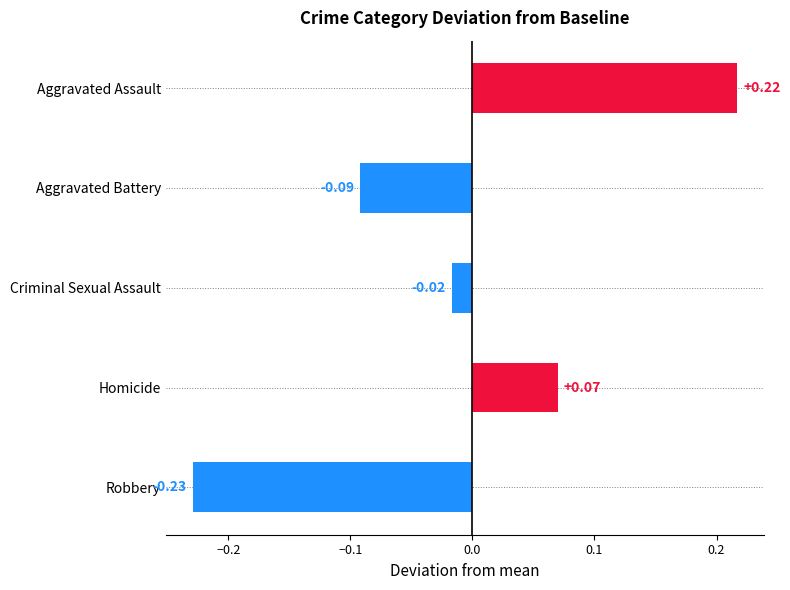

How many values are below zero?

3